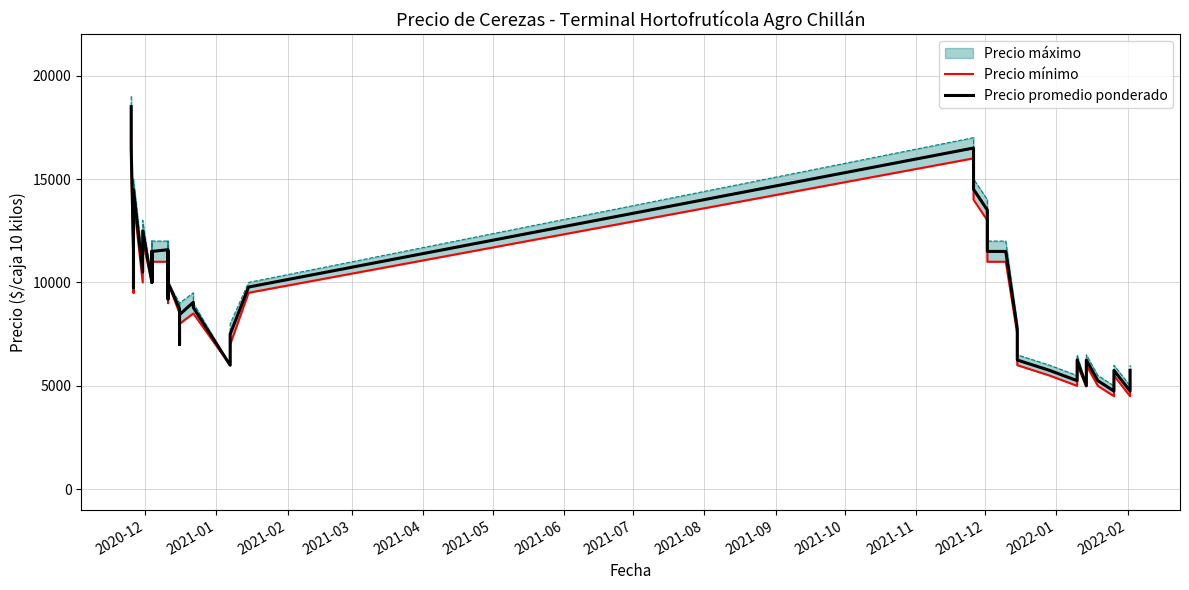

At which category is the sum across all series the highest?

2020-12